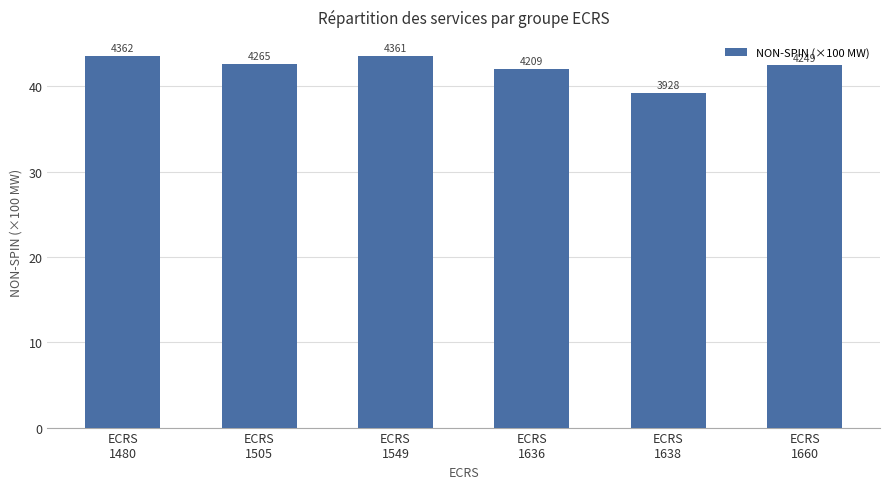

How many bars are there in total?

6